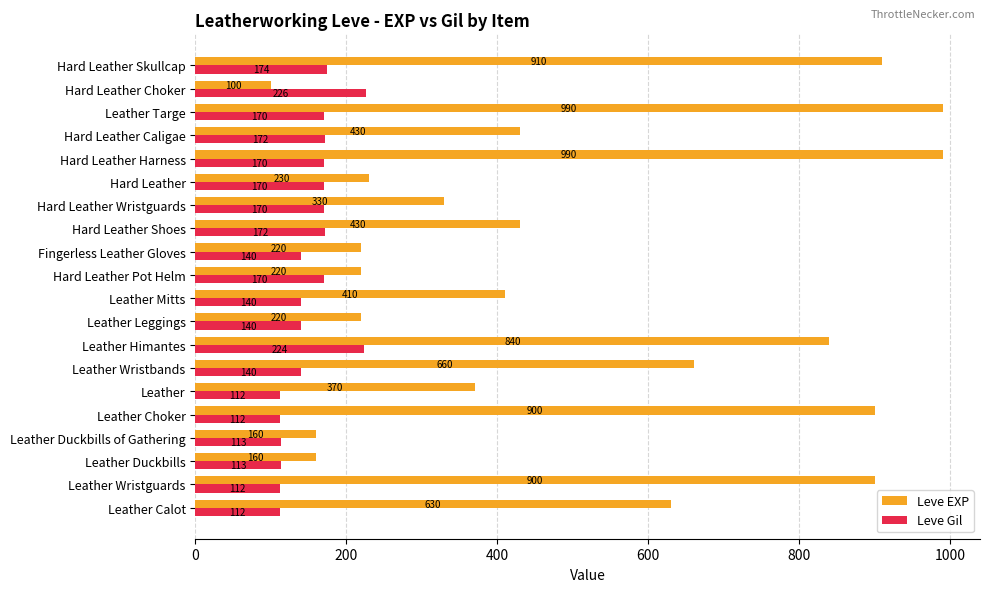

Between Leather Leggings and Hard Leather Wristguards, which series saw the biggest shift?

Leve EXP